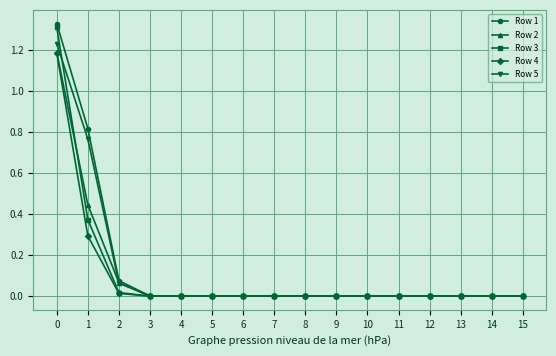

Is it true that Row 5 equals 0.0 at 11?

True